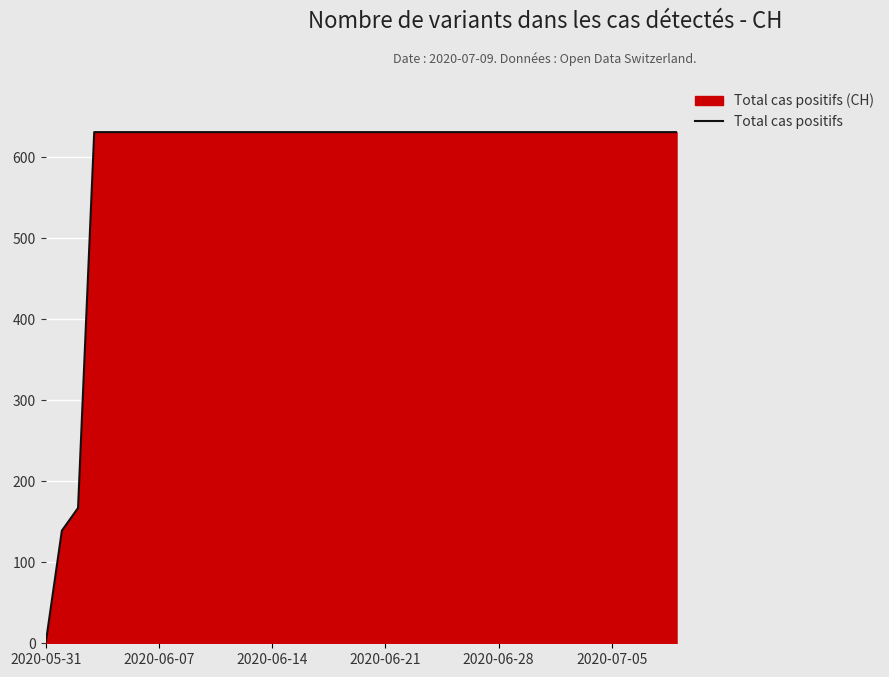

Which label corresponds to the smallest value in the chart?

2020-05-31